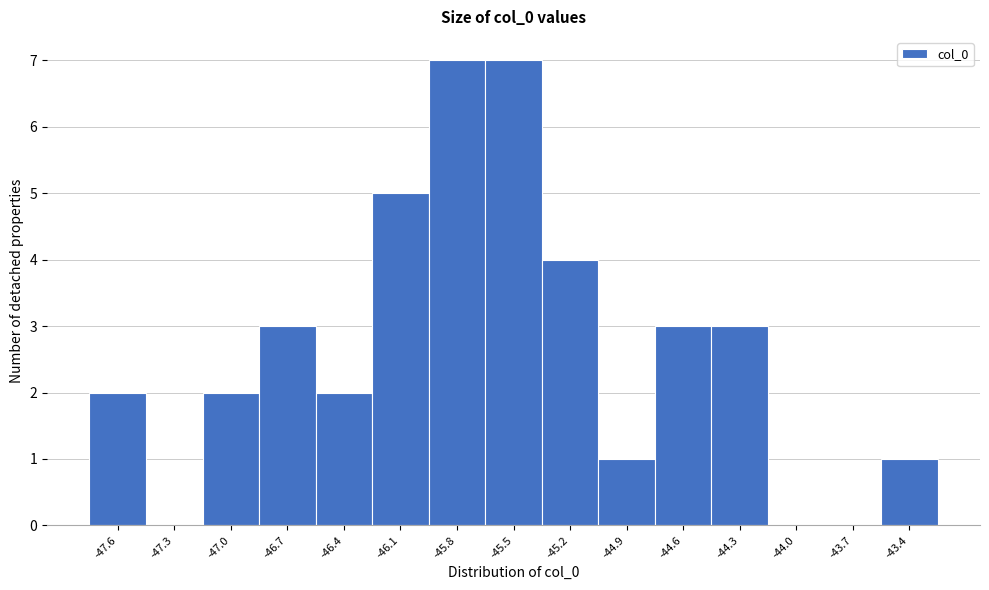

Reading left to right, list all the values displayed in this chart.

-47.6=2	-47.3=0	-47.0=2	-46.7=3	-46.4=2	-46.1=5	-45.8=7	-45.5=7	-45.2=4	-44.9=1	-44.6=3	-44.3=3	-44.0=0	-43.7=0	-43.4=1